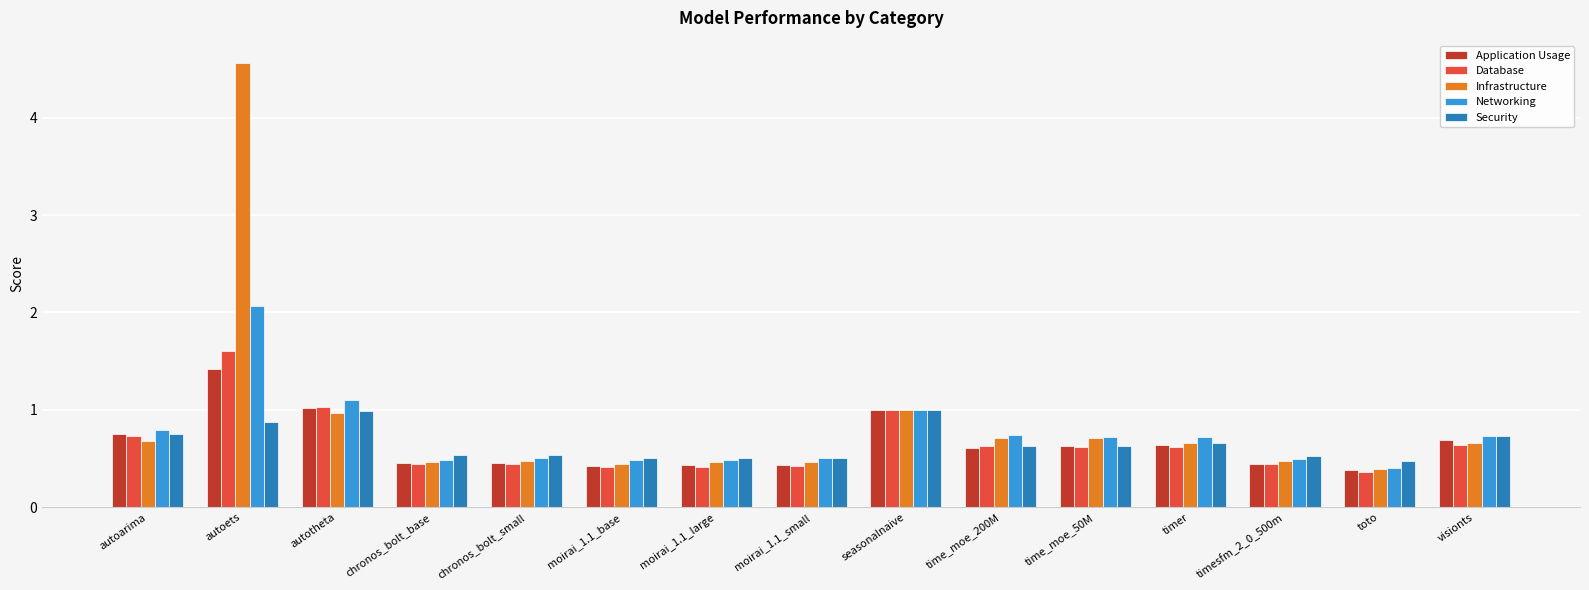

What is the average value of the Infrastructure series?

0.9